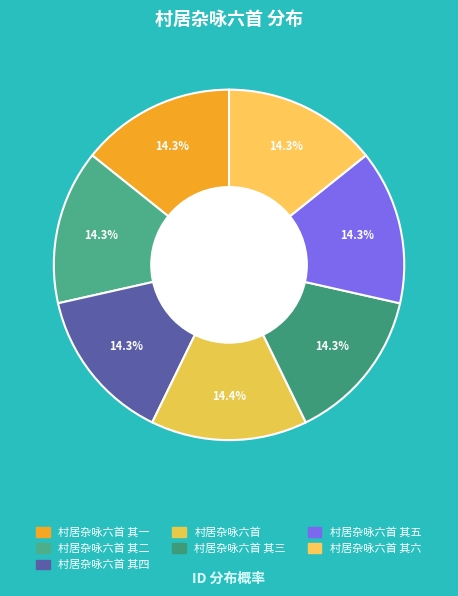

Count the number of slices in the pie.

7